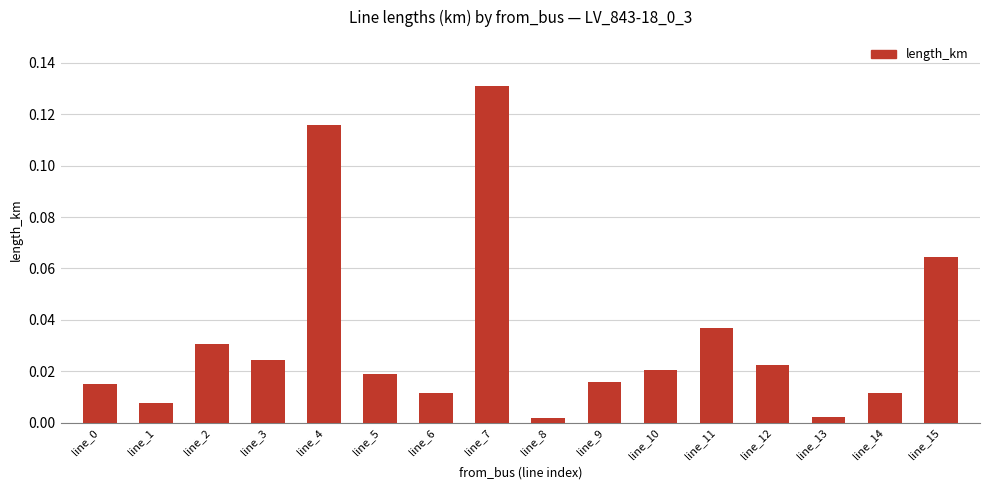

Which label corresponds to the largest value in the chart?

line_7